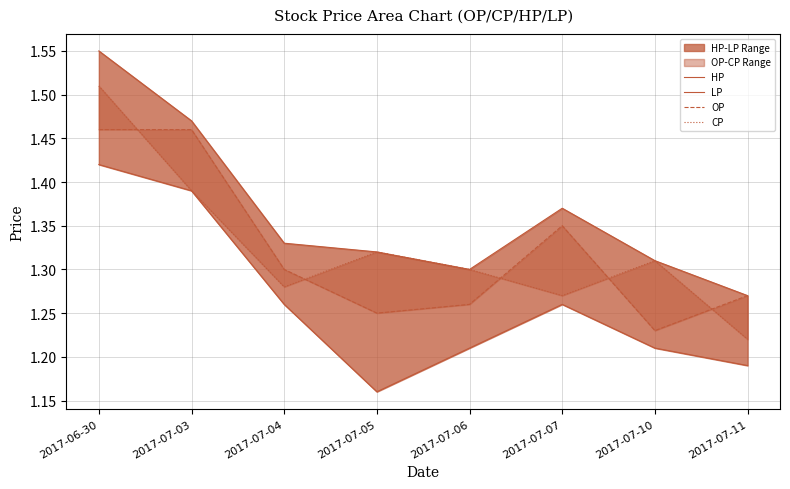

Is it true that HP equals 1.3 at 2017-07-04?

True